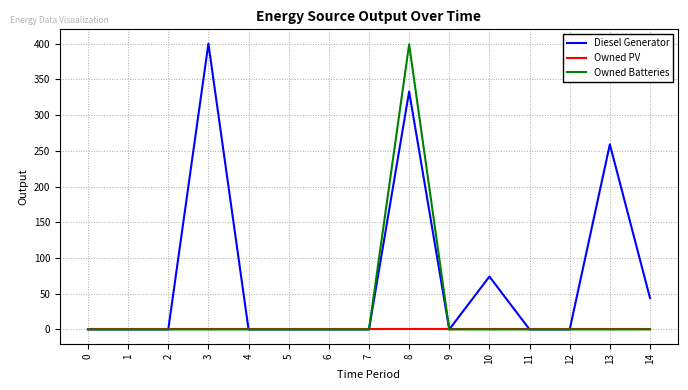

At which category is the sum across all series the highest?

8